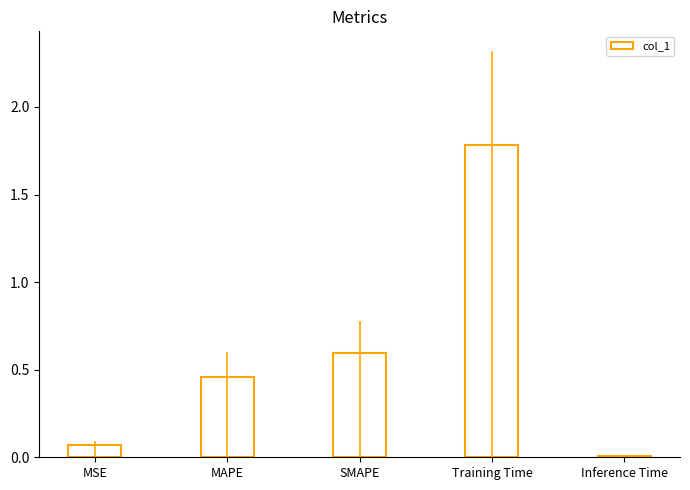

Read the value at Training Time.

1.8